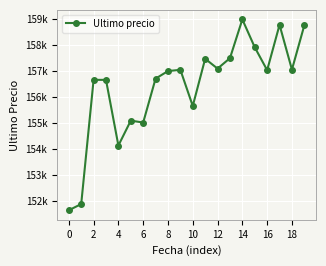

Does the chart have visible grid lines?

Yes